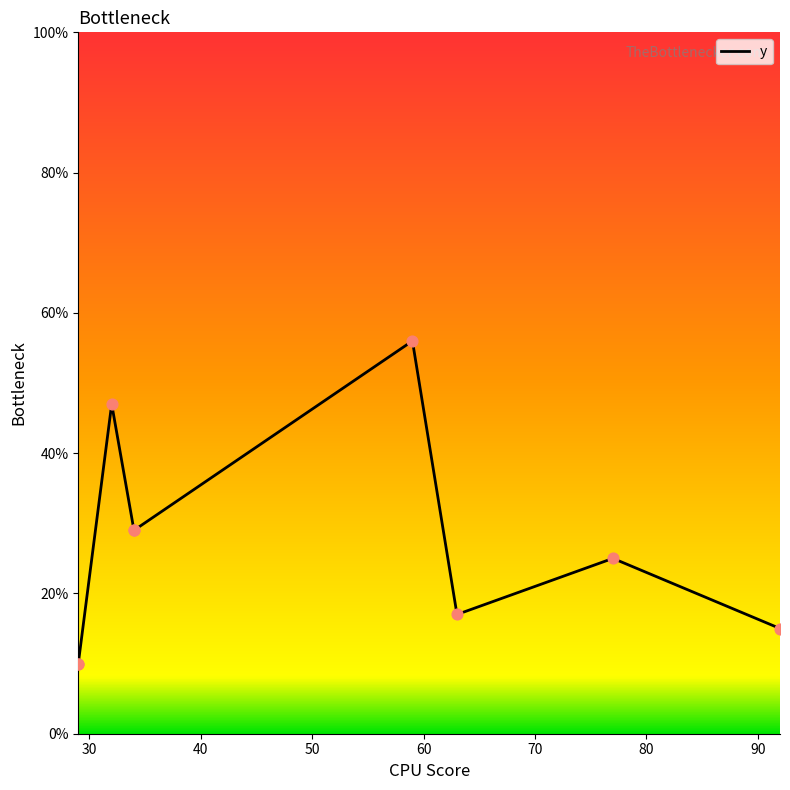

Approximately how many times larger is the value at 29 compared to 34?

0.3